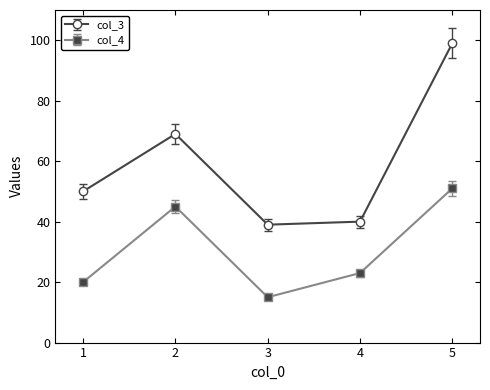

List the series in order of their peak value, highest first.

col_3, col_4